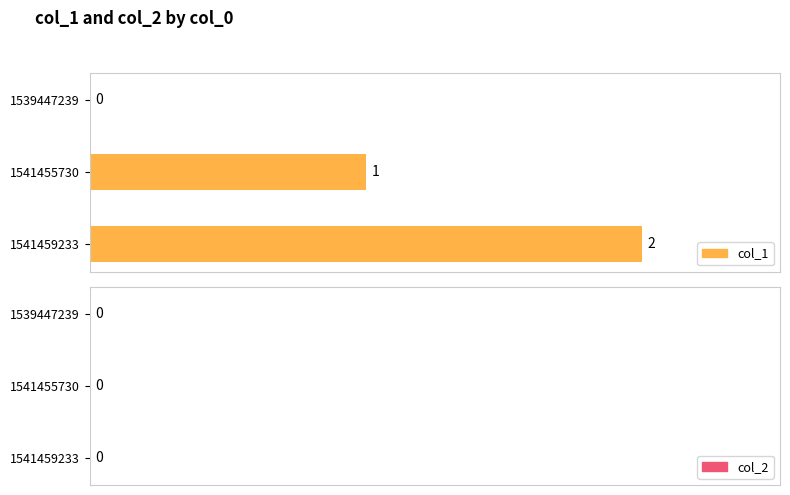

How many values in col_1 are above zero?

2